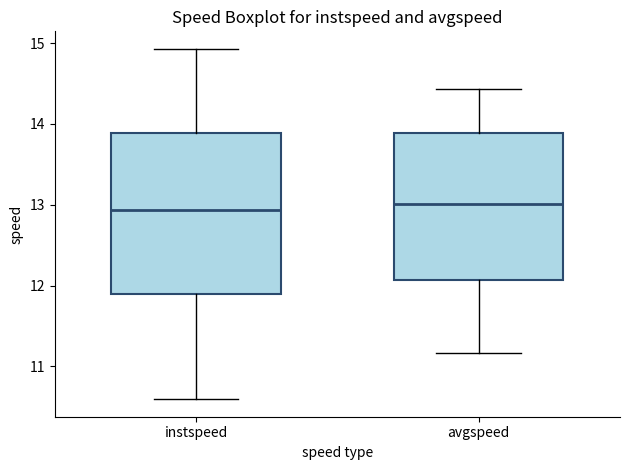

Reading left to right, transcribe this box plot: for each box, give where its median line is, the range the box spans, and where its two whiskers end, as read against the y-axis. The values are not printed on the chart, so give them approximately, as read against the axis.

instspeed: median 12.9, box 11.9 to 13.9, whiskers 10.6 to 14.9
avgspeed: median 13.0, box 12.1 to 13.9, whiskers 11.2 to 14.4